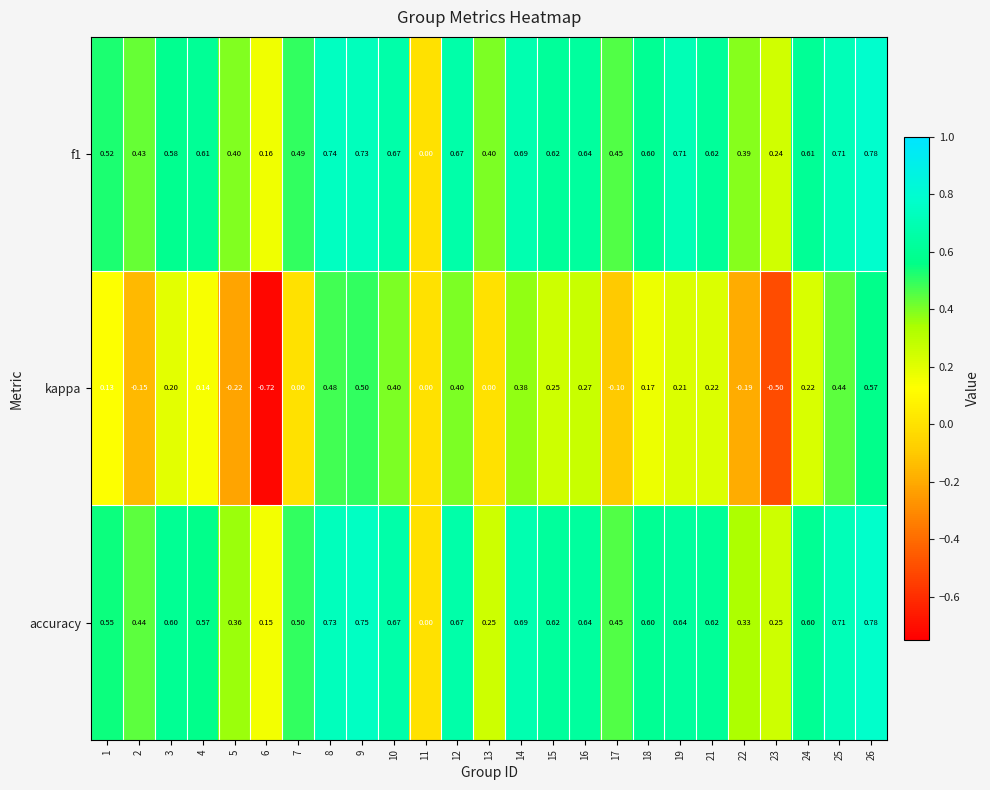

Which series has the largest total across all categories?

f1